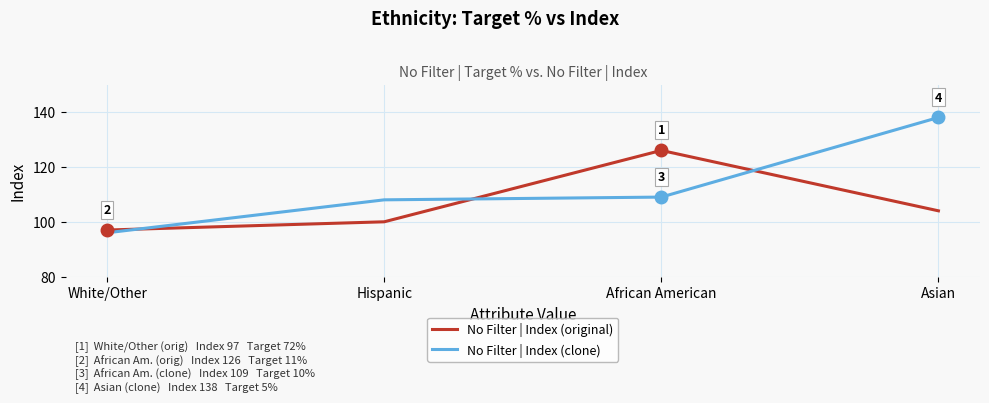

Which series changed the most between Hispanic and African American?

No Filter | Index (original)